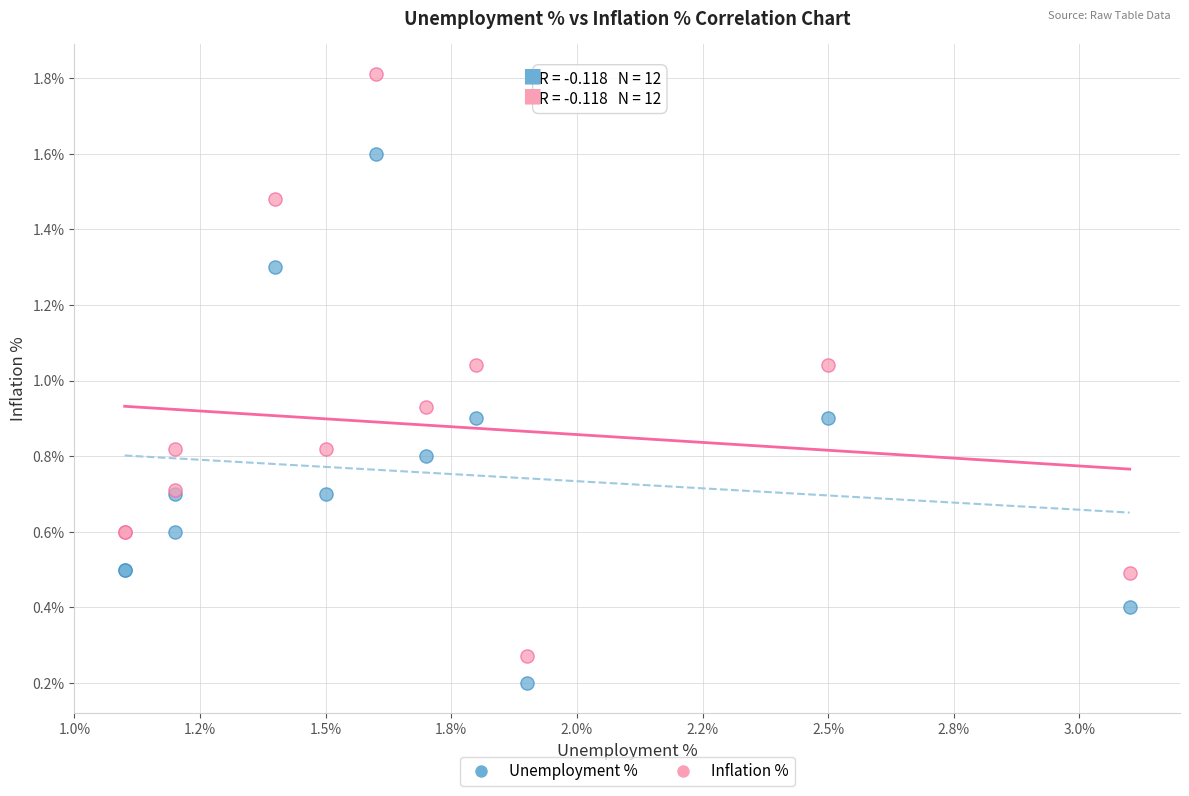

Which series contains the lowest Y value?

Unemployment %